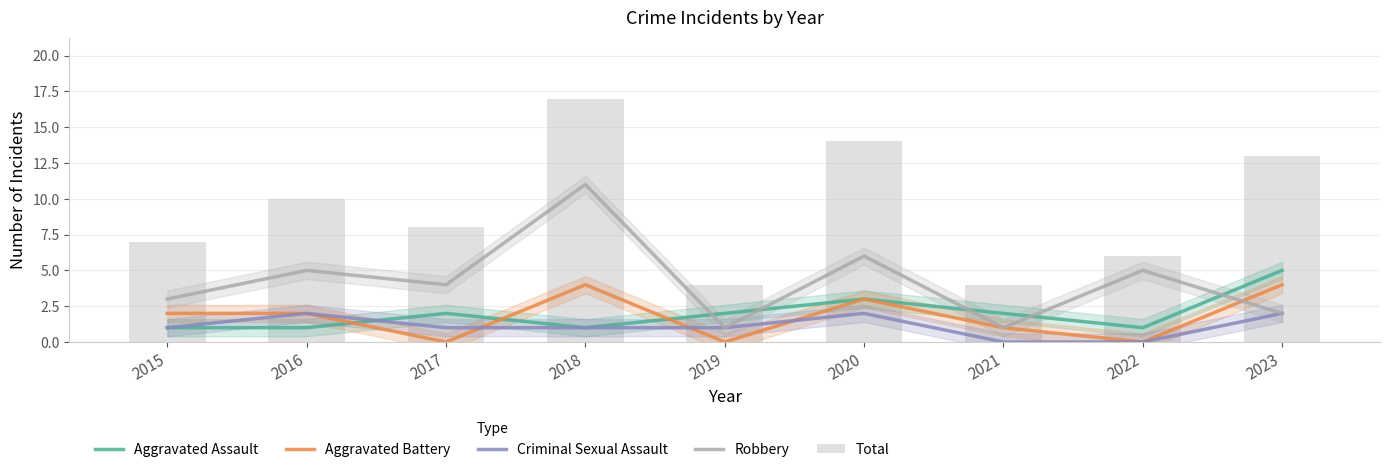

Reading right to left, list all the values displayed in this chart.

Aggravated Assault: 5	1	2	3	2	1	2	1	1
Aggravated Battery: 4	0	1	3	0	4	0	2	2
Criminal Sexual Assault: 2	0	0	2	1	1	1	2	1
Robbery: 2	5	1	6	1	11	4	5	3
Total: 13	6	4	14	4	17	8	10	7